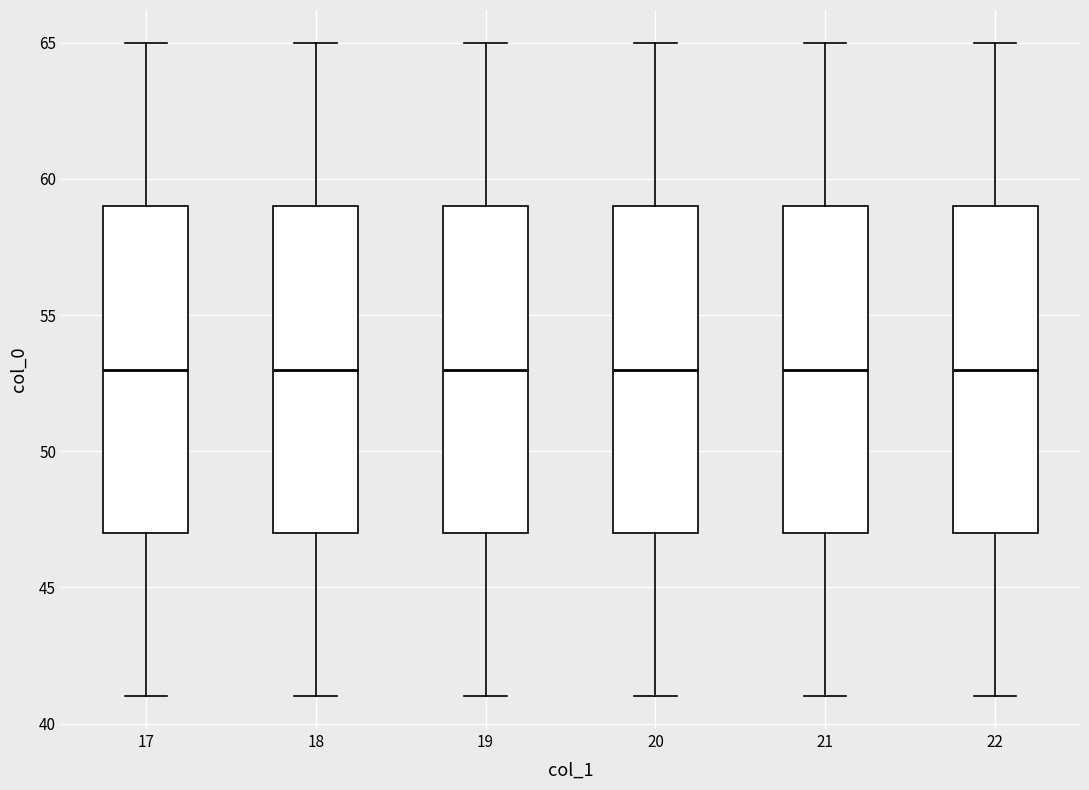

Reading left to right, read every box against the y-axis: the position of its median line, the range the box covers, and the ends of its whiskers. The values are not printed on the chart, so give them approximately, as read against the axis.

17: median 53, box 47 to 59, whiskers 41 to 65
18: median 53, box 47 to 59, whiskers 41 to 65
19: median 53, box 47 to 59, whiskers 41 to 65
20: median 53, box 47 to 59, whiskers 41 to 65
21: median 53, box 47 to 59, whiskers 41 to 65
22: median 53, box 47 to 59, whiskers 41 to 65